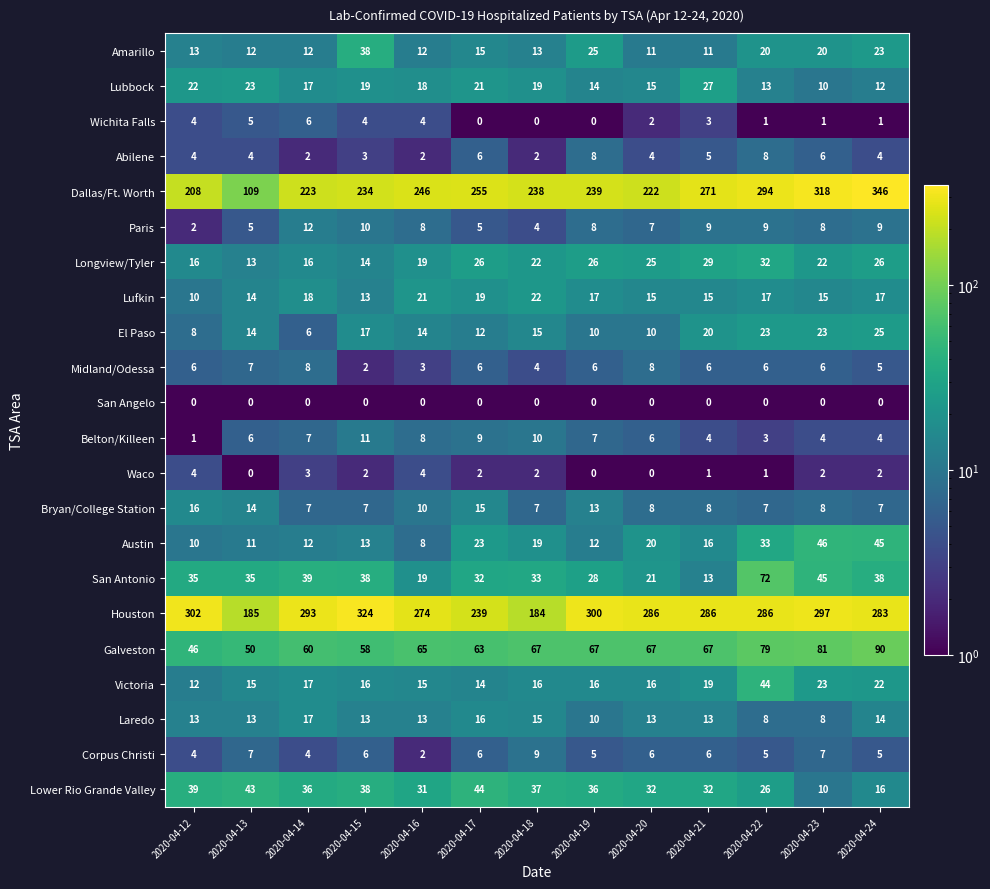

The value of Laredo at 2020-04-17 is 6. True or false?

False